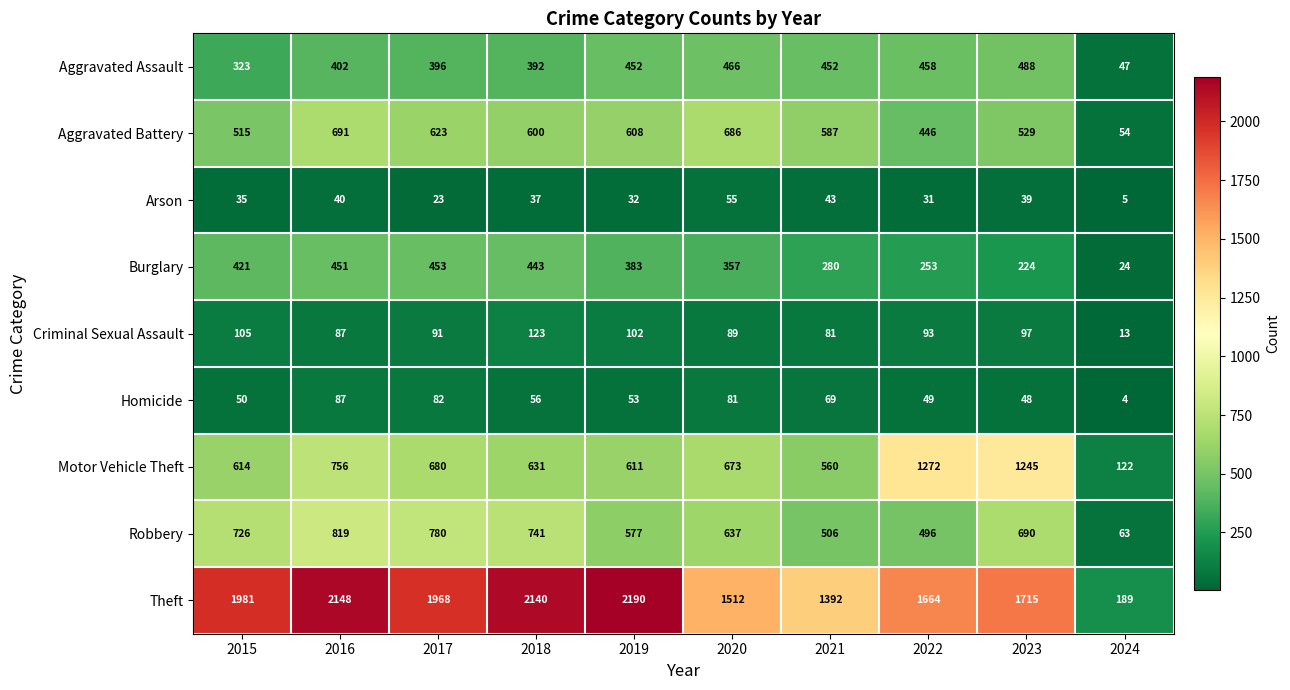

Which series has the largest range (max minus min)?

Theft